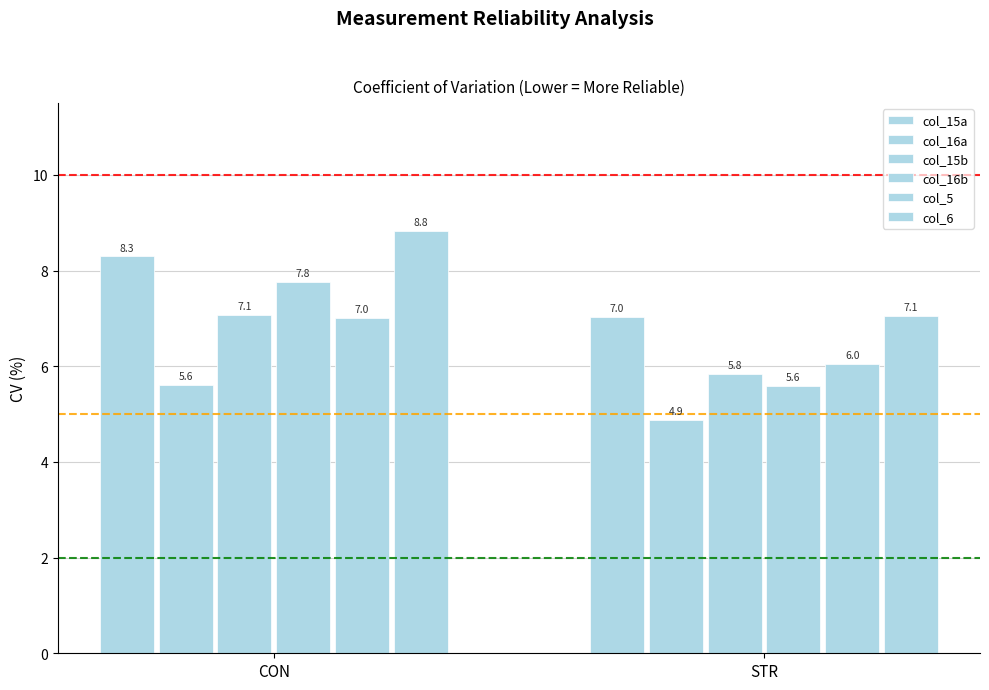

Between CON and STR, which series saw the biggest shift?

col_16b